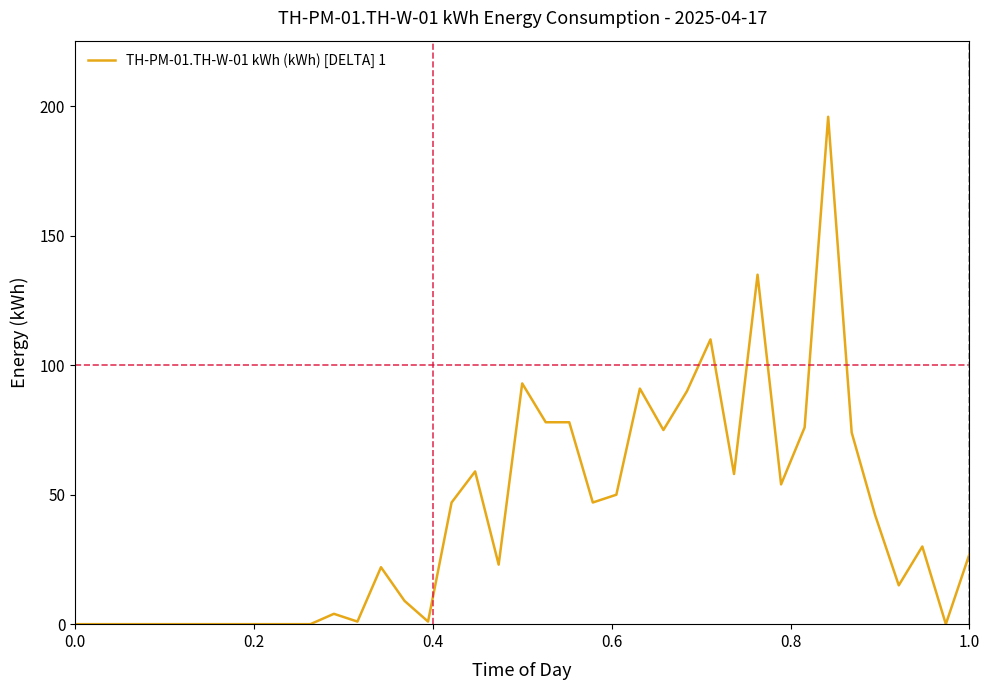

Is this an area chart (filled region under the line)?

No